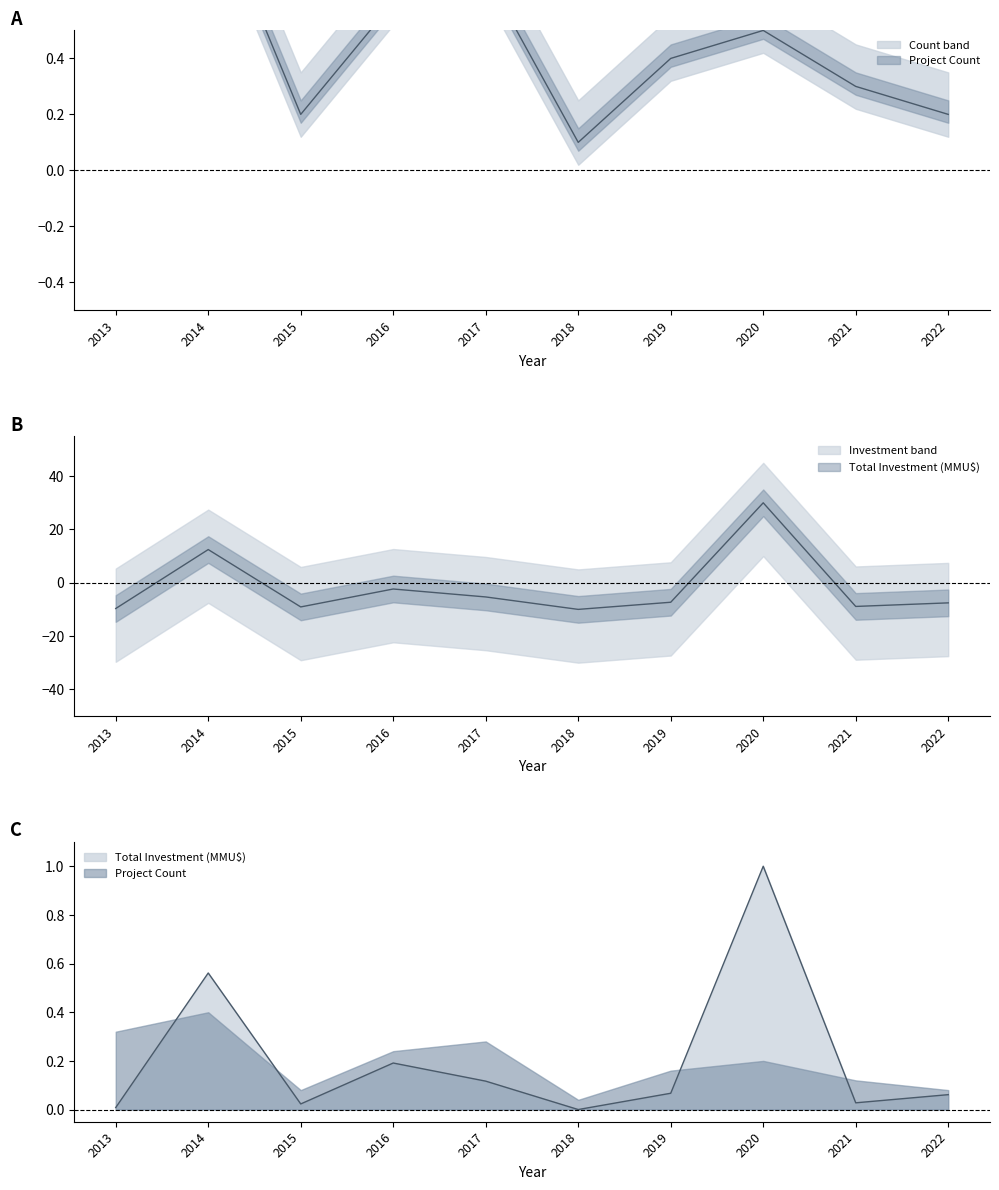

Which series changed the most between 2016 and 2022?

Project Count